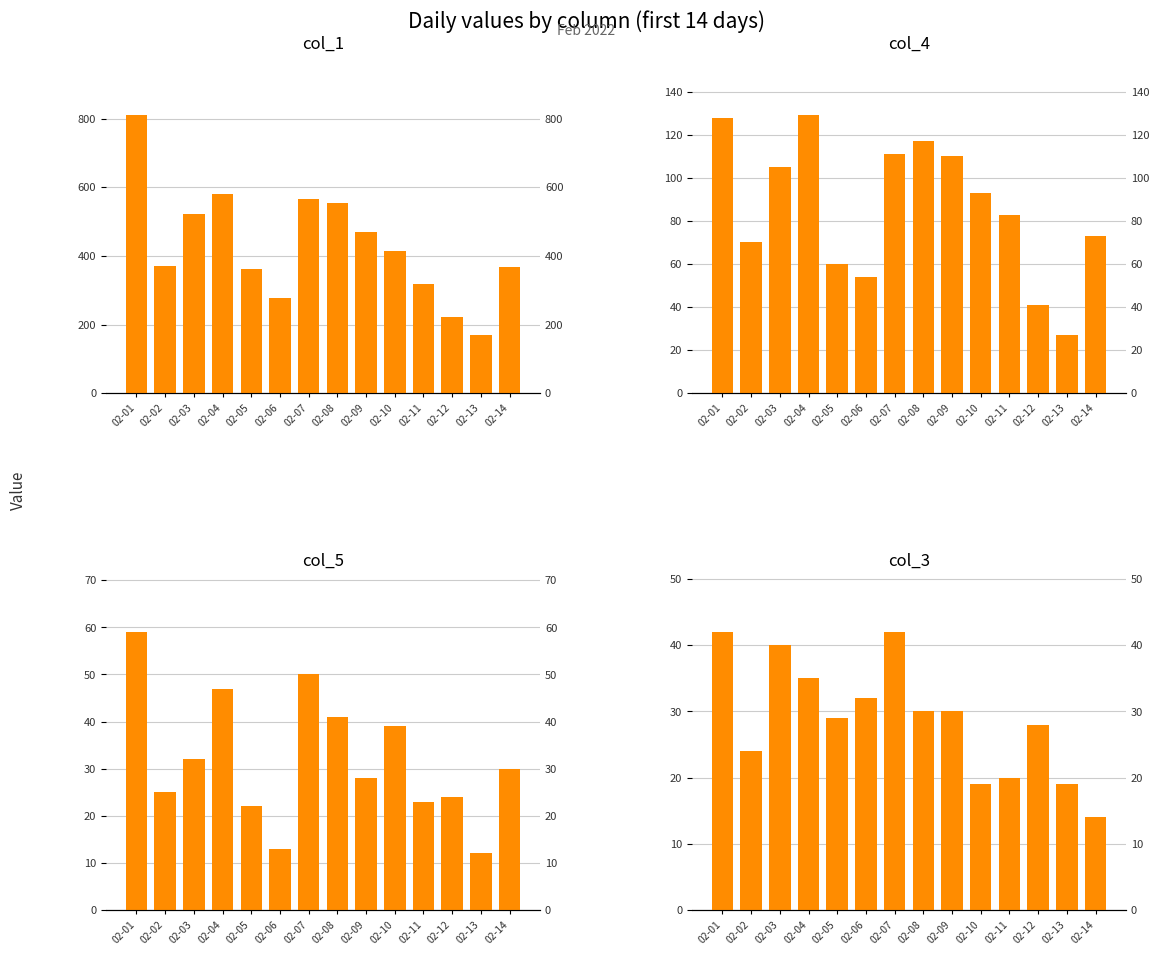

What are all the series names shown in the legend?

col_1, col_4, col_5, col_3